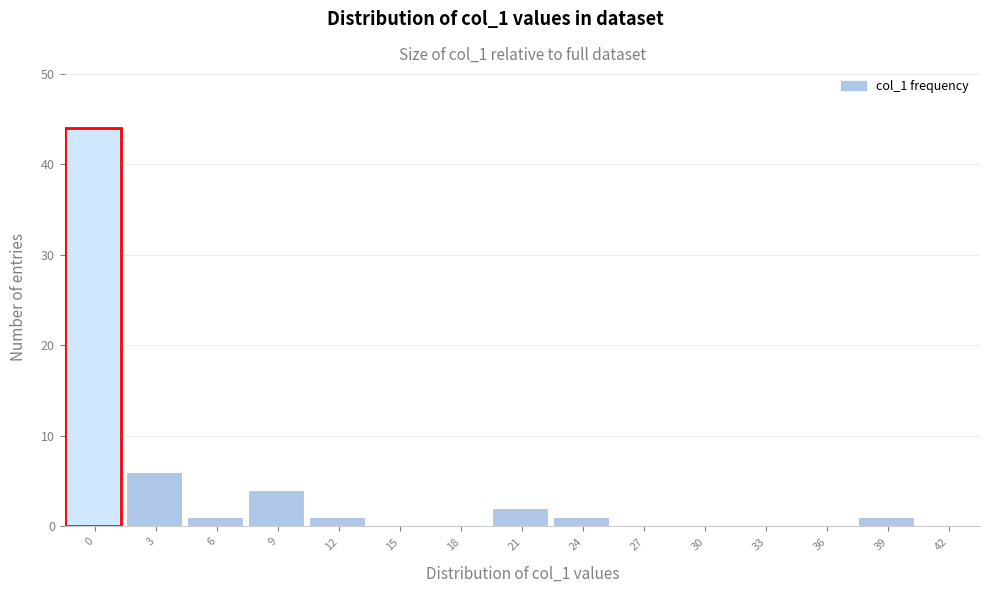

Reading left to right, list all the values displayed in this chart.

0=44	3=6	6=1	9=4	12=1	15=0	18=0	21=2	24=1	27=0	30=0	33=0	36=0	39=1	42=0